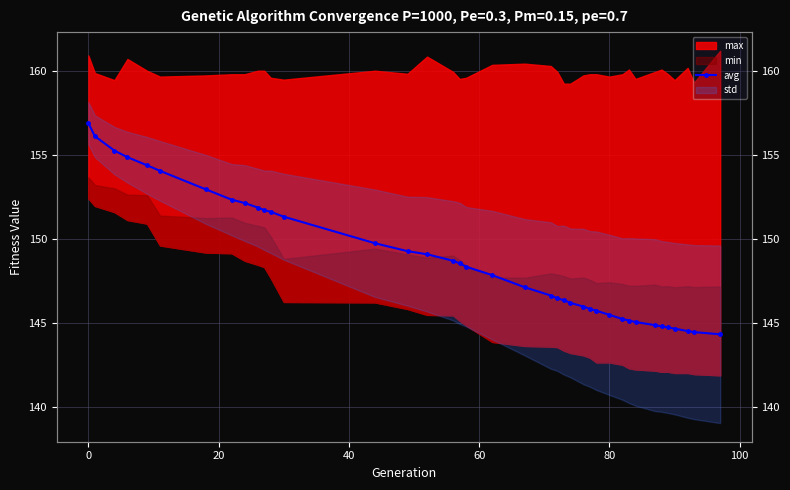

How many data points are less than 147?

18